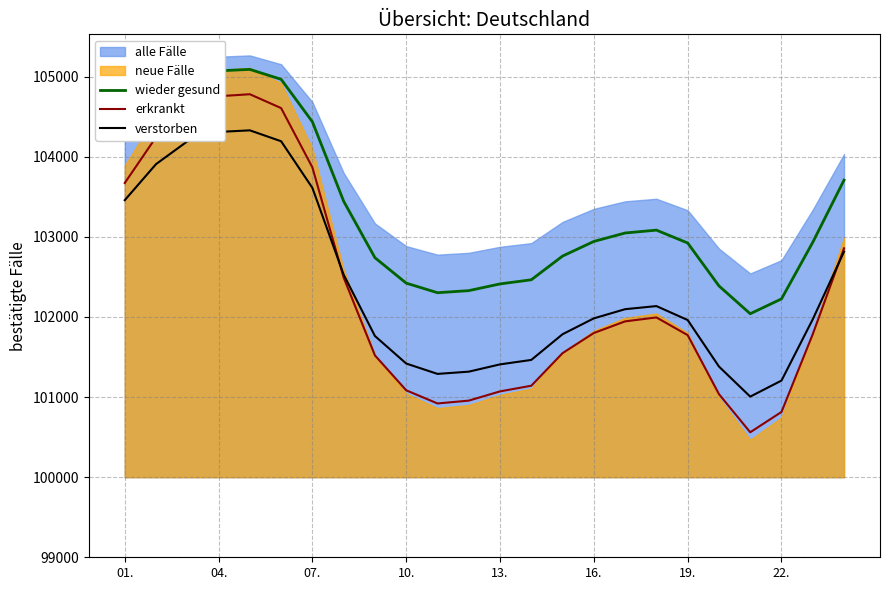

The value of wieder gesund at 01. is 154902.8. True or false?

False